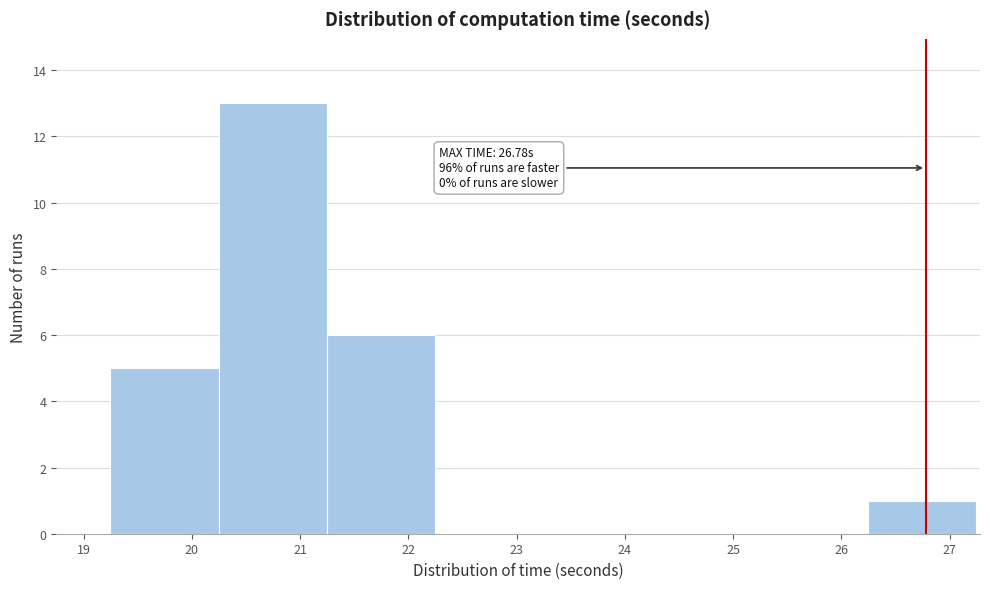

Which range on the x-axis has the tallest bar?

20.2 to 21.2